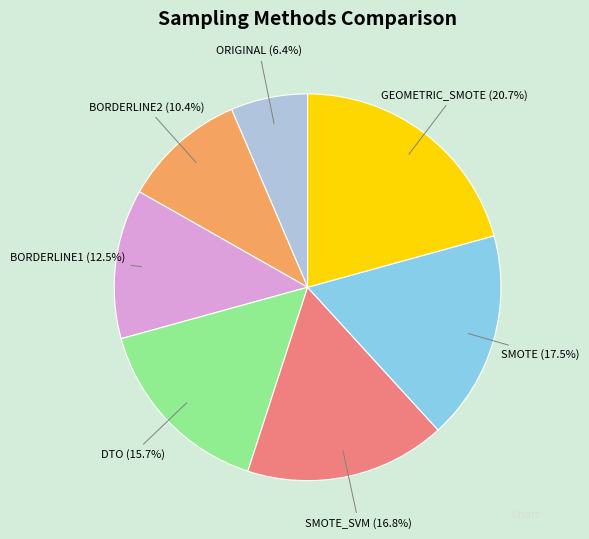

How much of the chart is everything except BORDERLINE1?

87.5%